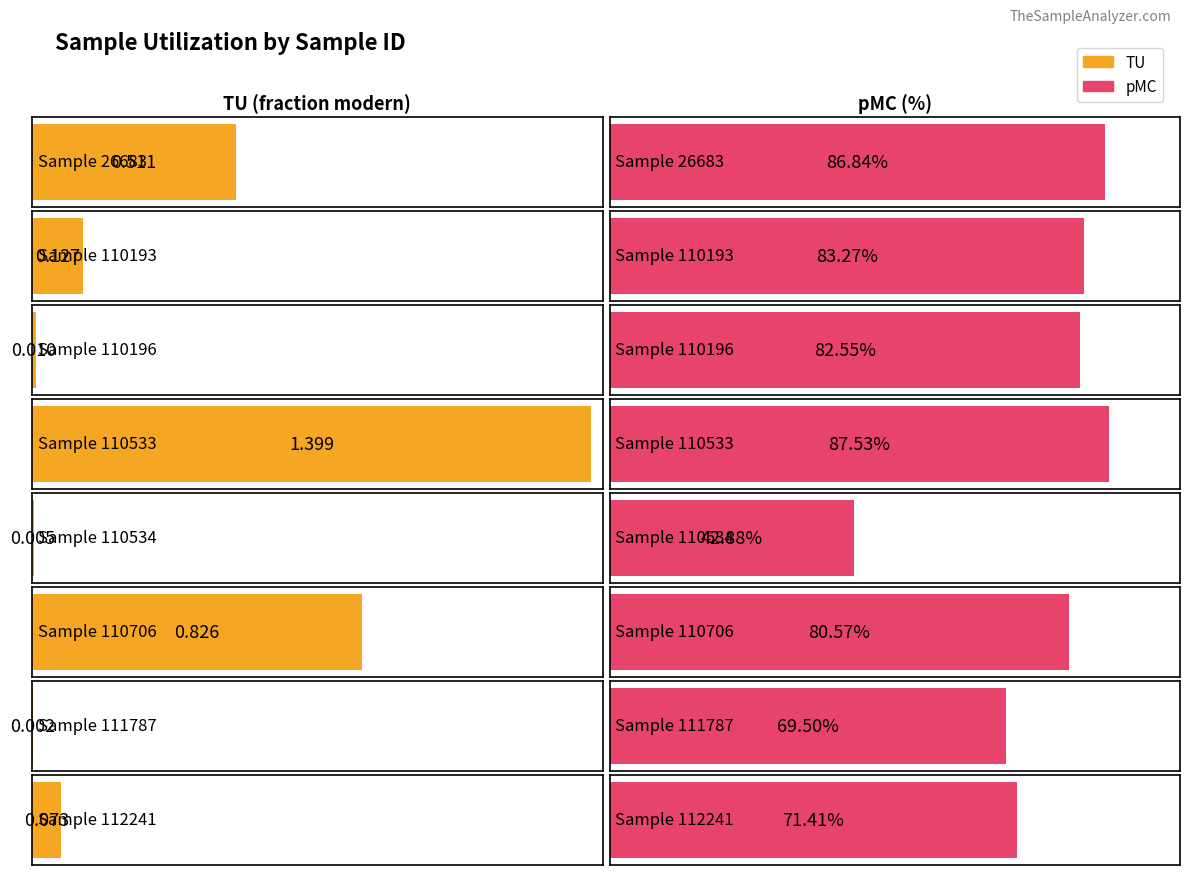

The value of pMC at 110196 is 82.5. True or false?

True